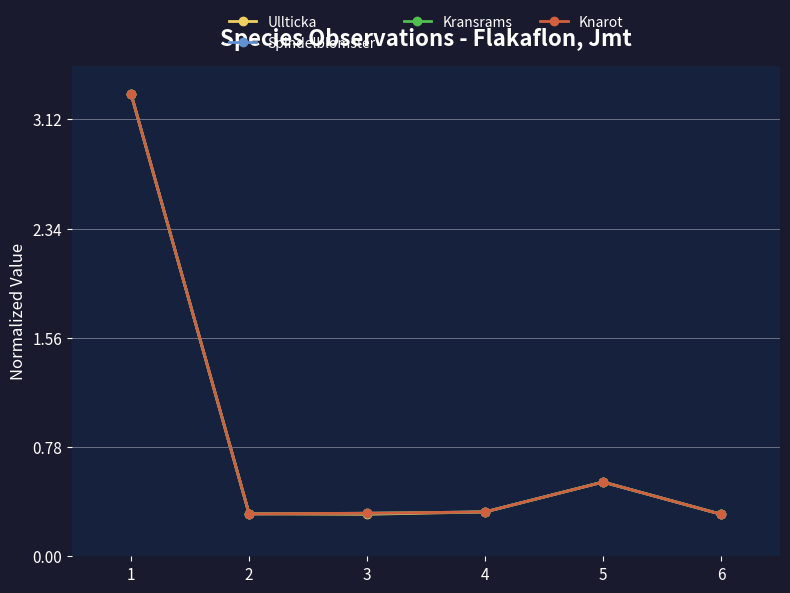

At which label is Ullticka closest to 1?

5